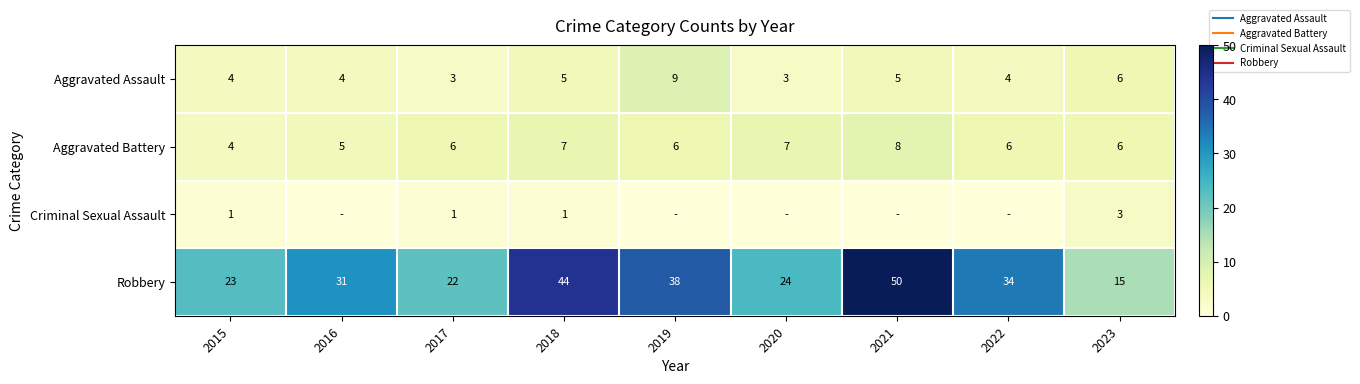

The value of Aggravated Battery at 2021 is 5. True or false?

False